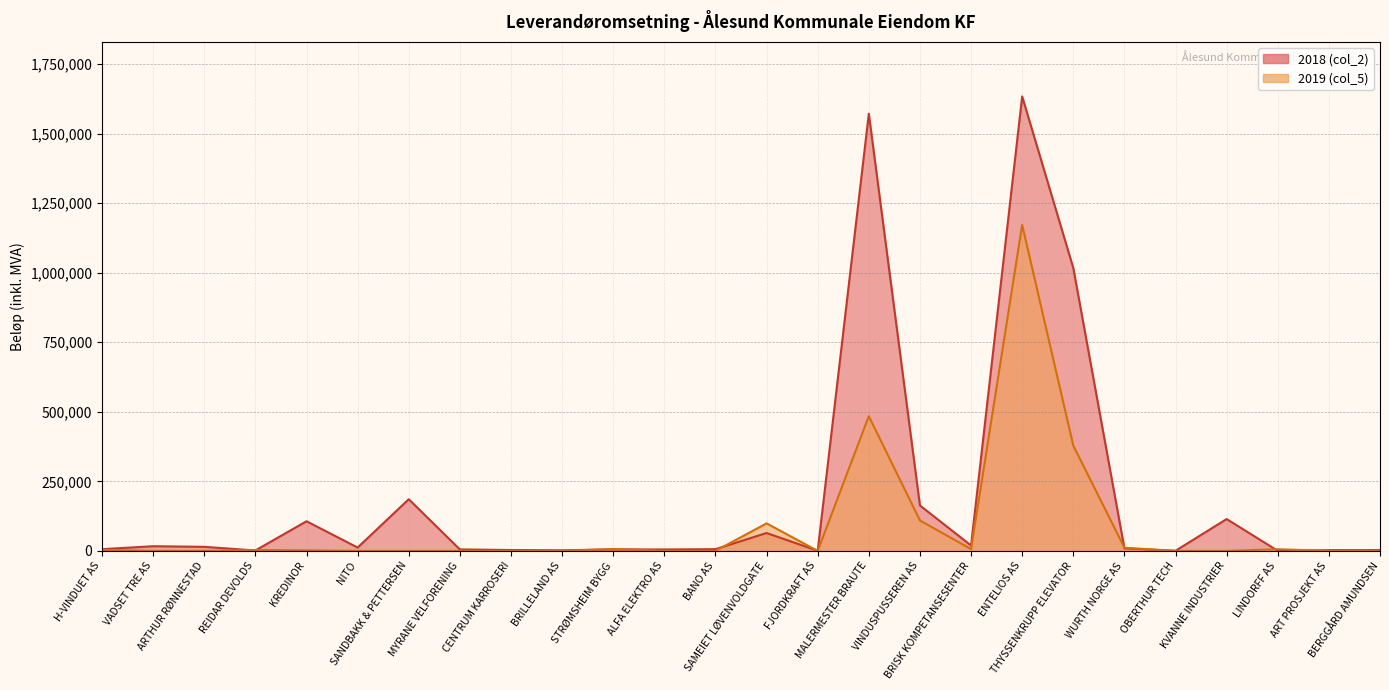

What position from the right is KVANNE INDUSTRIER?

4